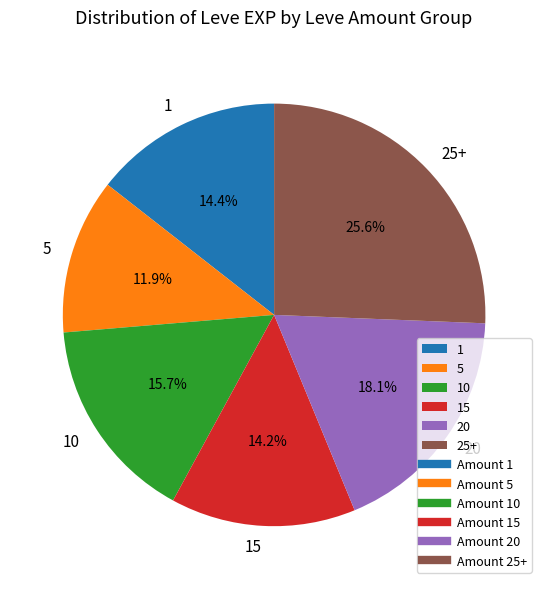

Count the number of slices in the pie.

6